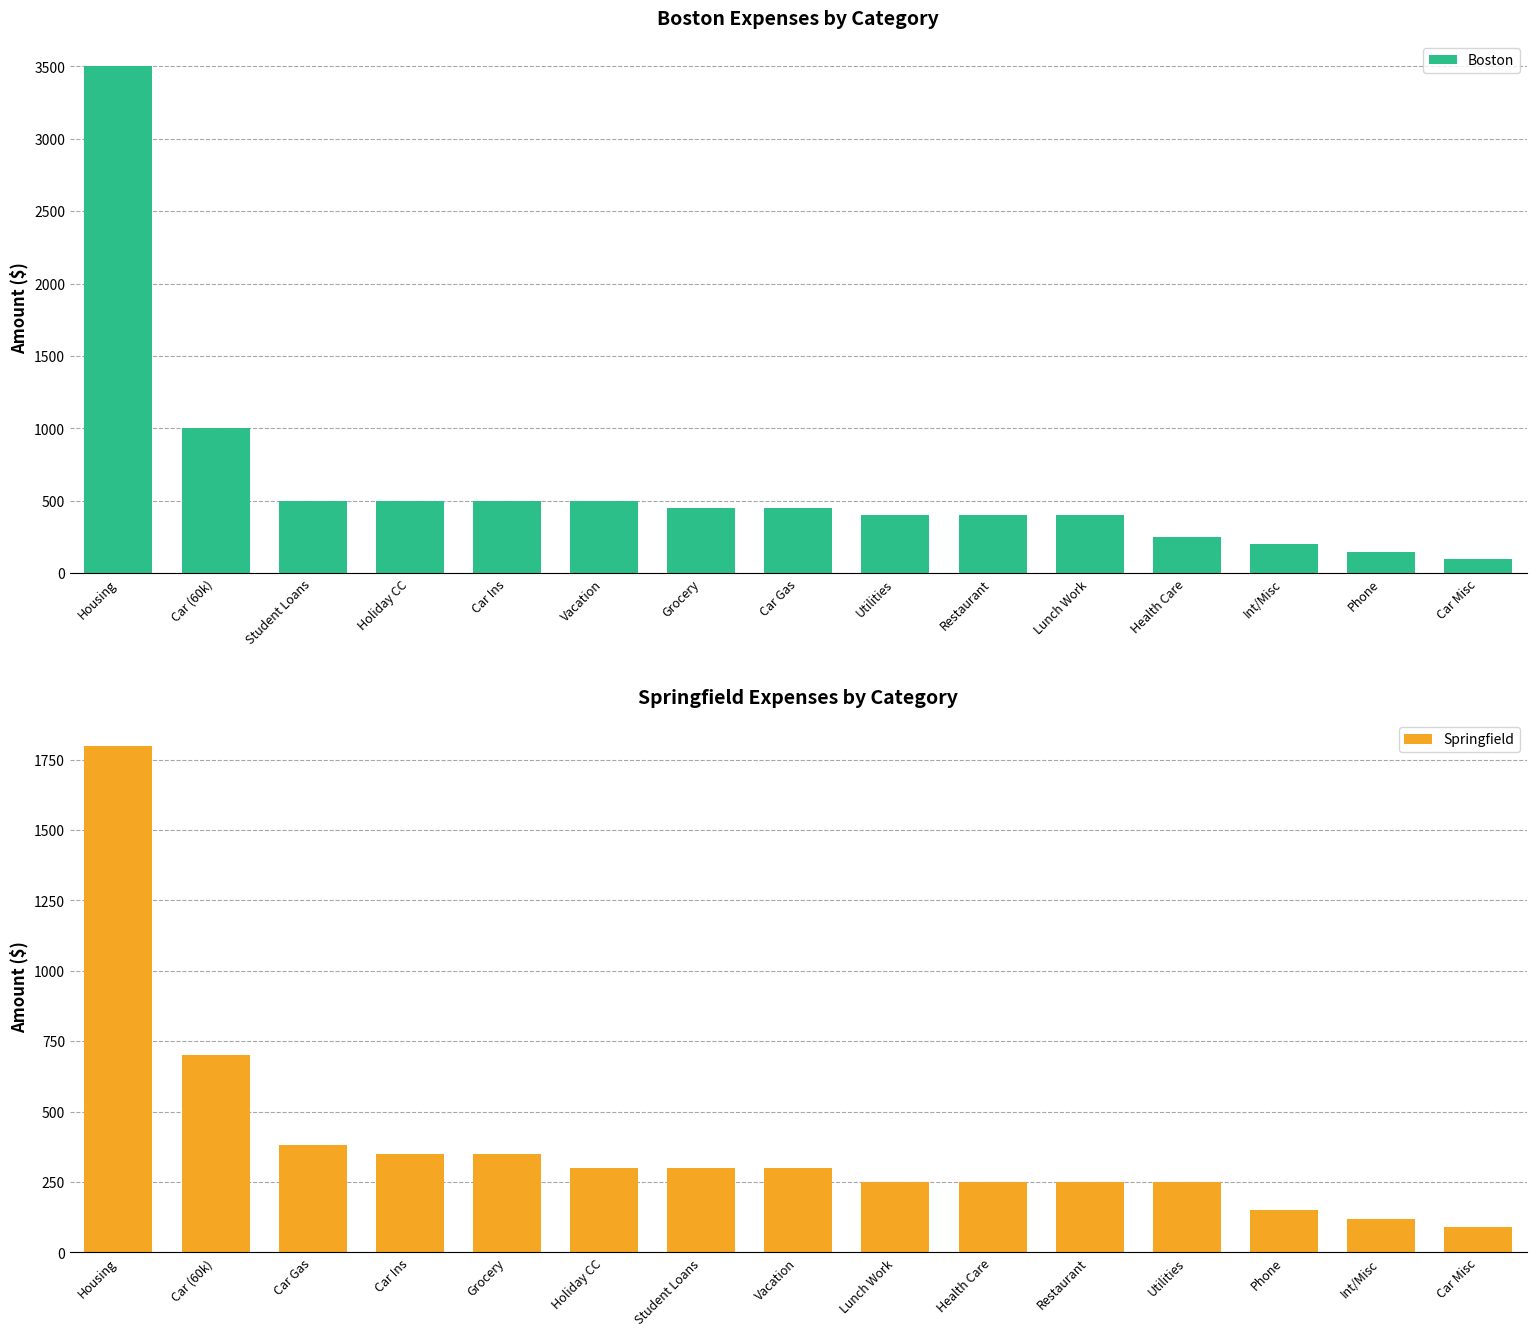

How many values in the Springfield series are below 300?

7